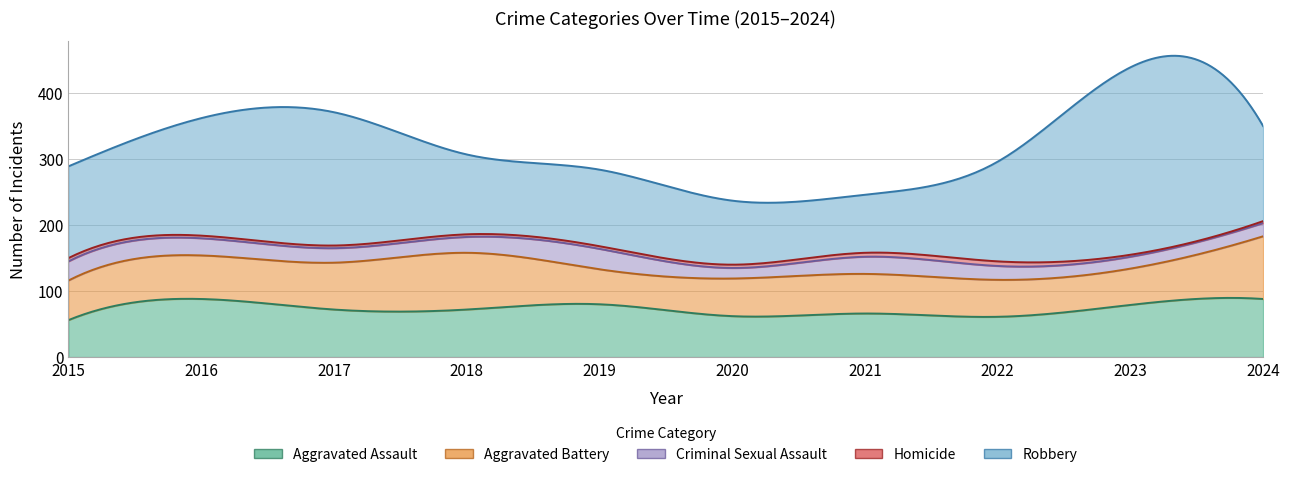

At which category does Homicide reach its first local peak?

2022